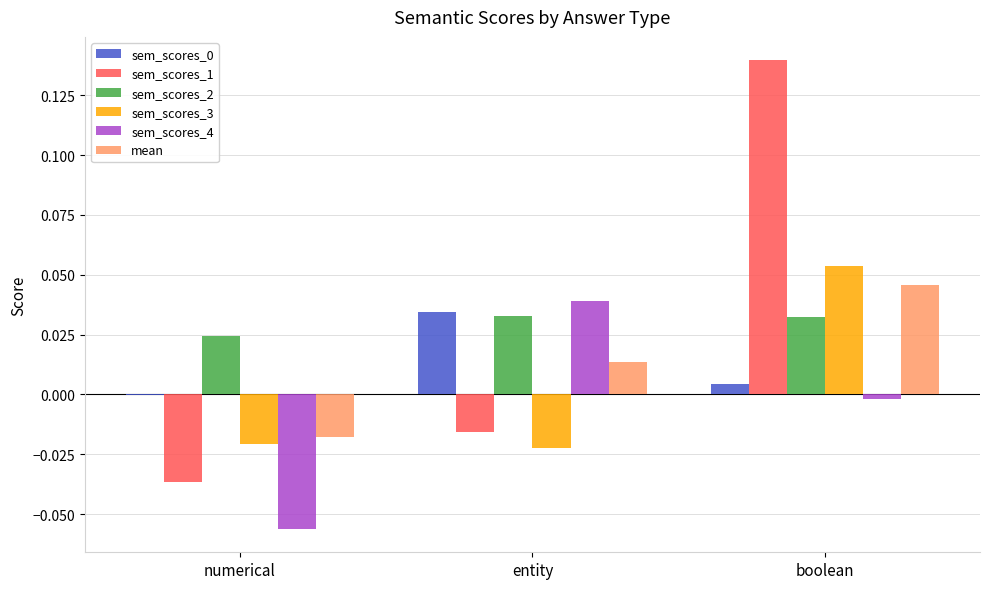

Is the value of sem_scores_1 at numerical greater than the value of sem_scores_3 at numerical?

No